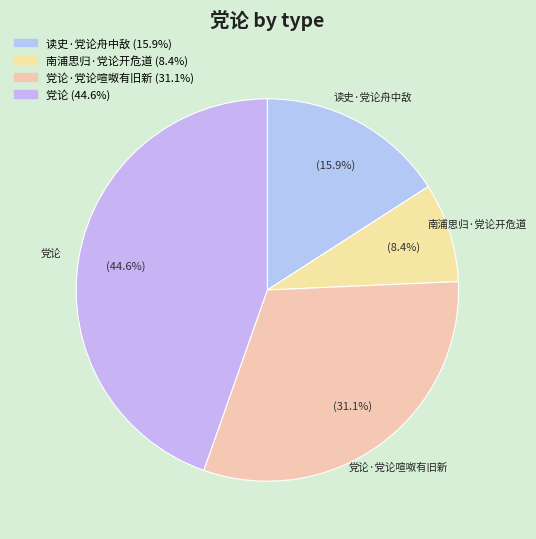

How many segments does this pie chart have?

4